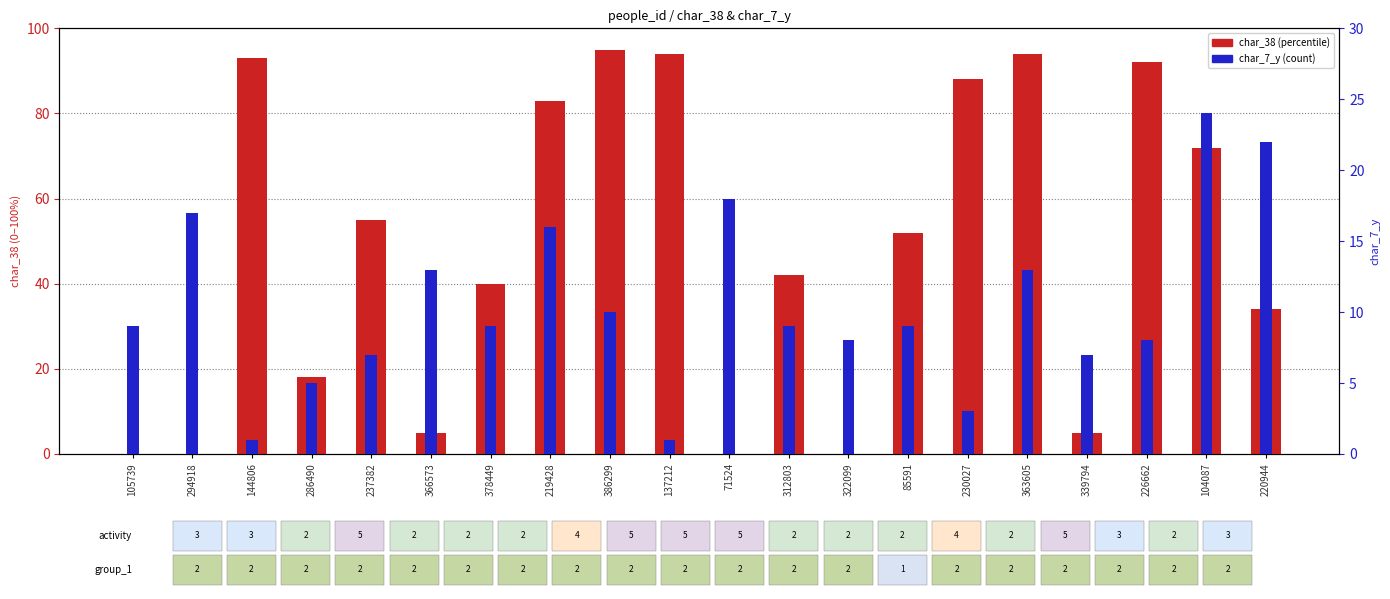

What is the label of the 14th bar from the right?

378449